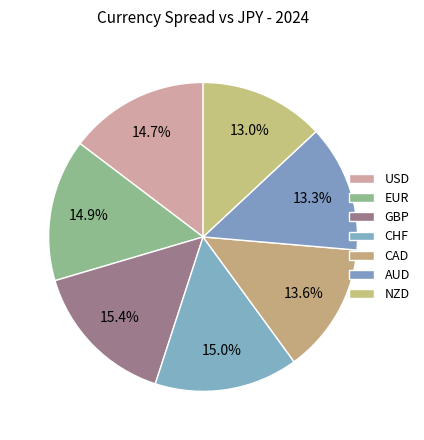

Count the number of slices in the pie.

7